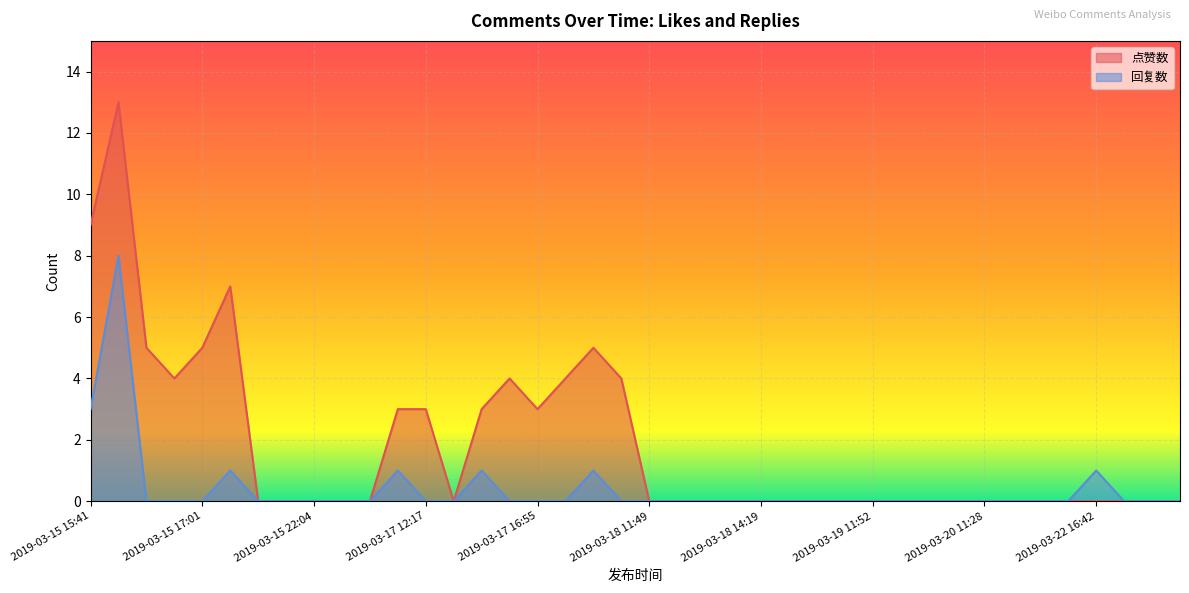

How many lines are shown in the chart?

2